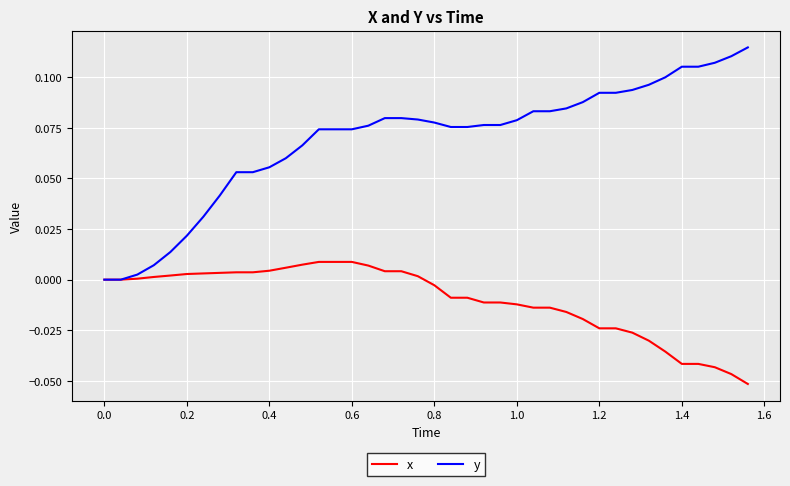

Which series has the largest total across all categories?

y